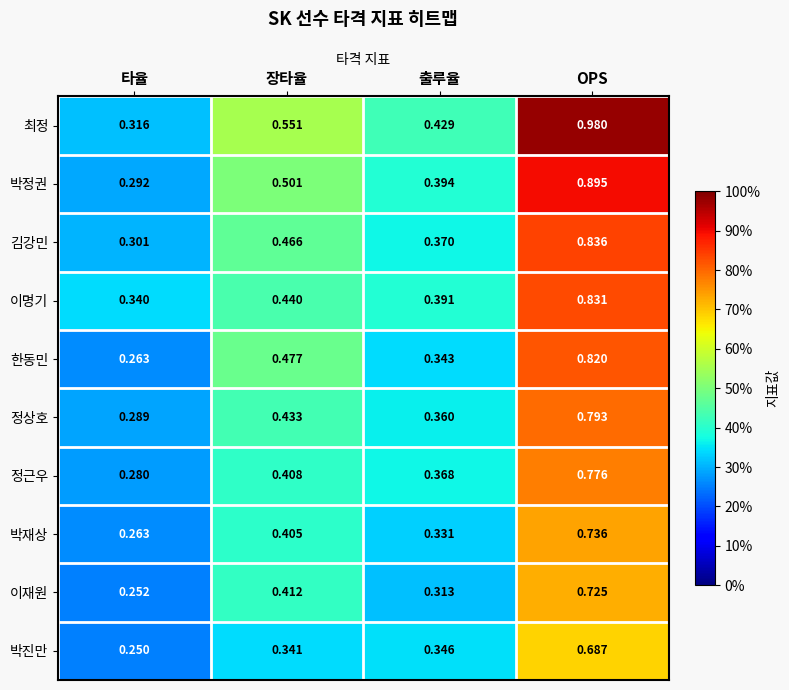

Which series has the widest spread of values?

최정